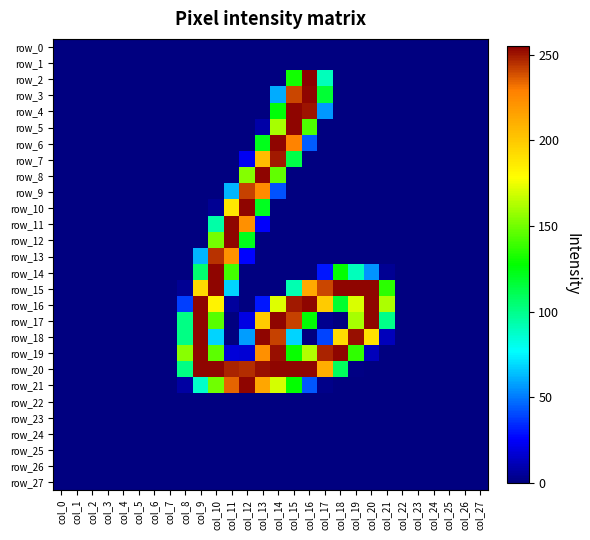

Where is row_20 nearest to the value 127?

col_18